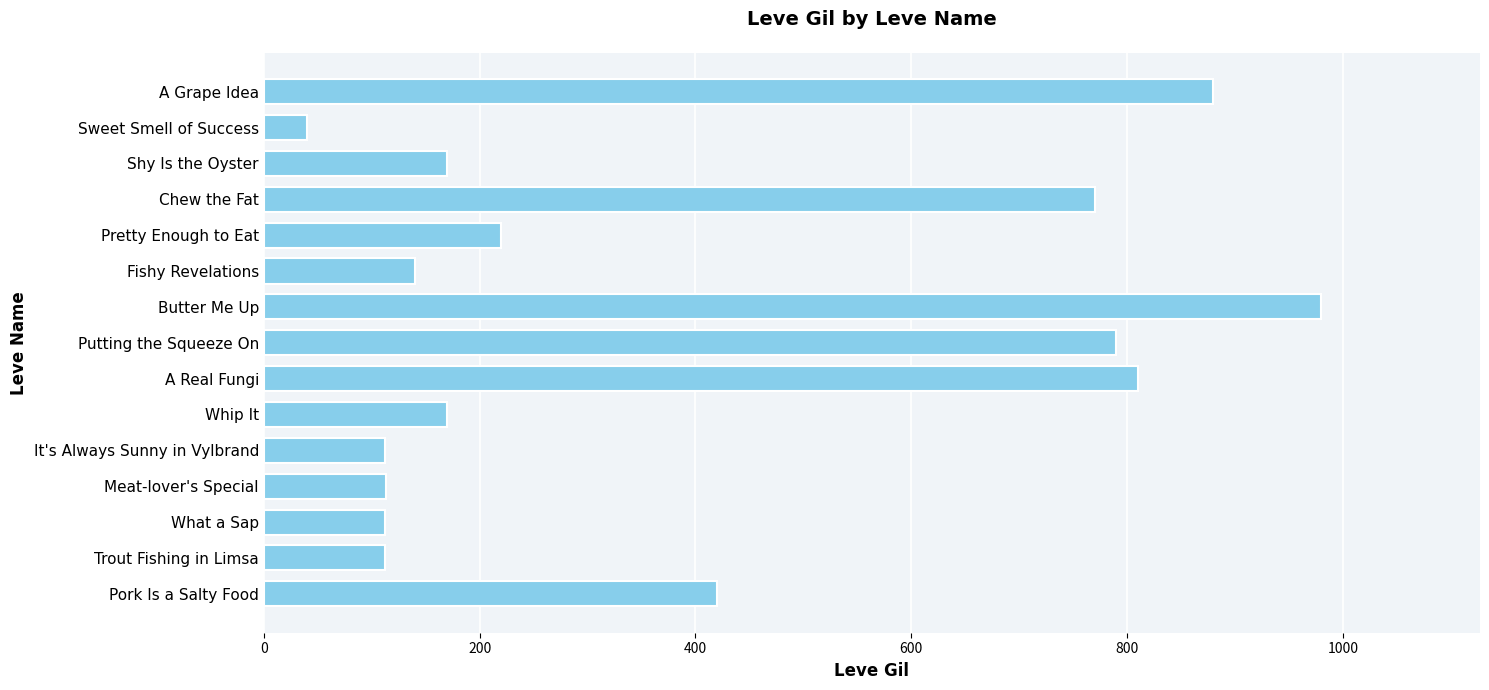

What is the greatest value displayed?

980